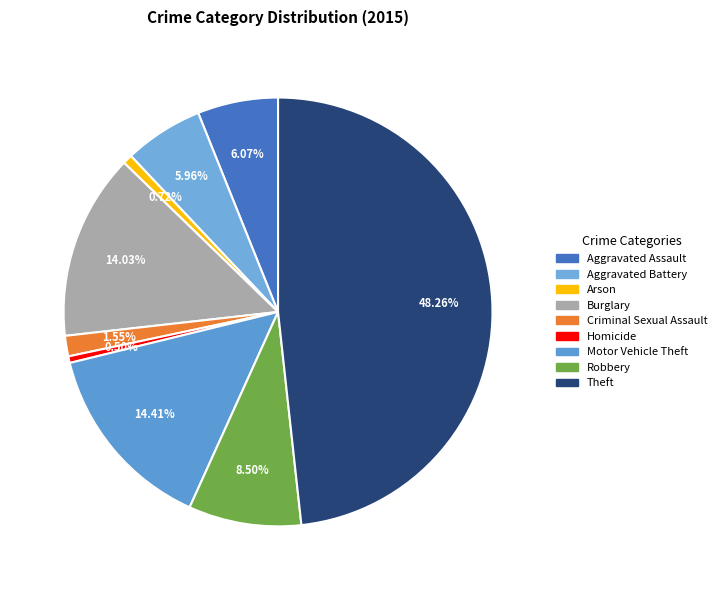

Between Aggravated Assault and Burglary, which is larger?

Burglary